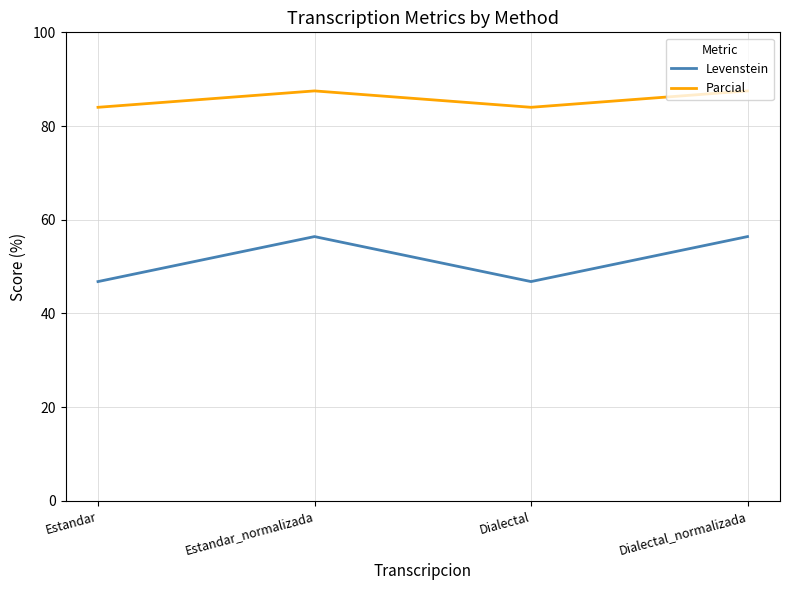

What is the total value across all series at Dialectal_normalizada?

143.9